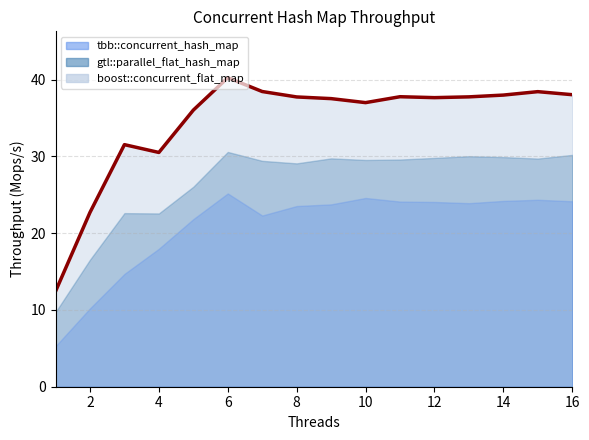

How many values exceed 37?

11